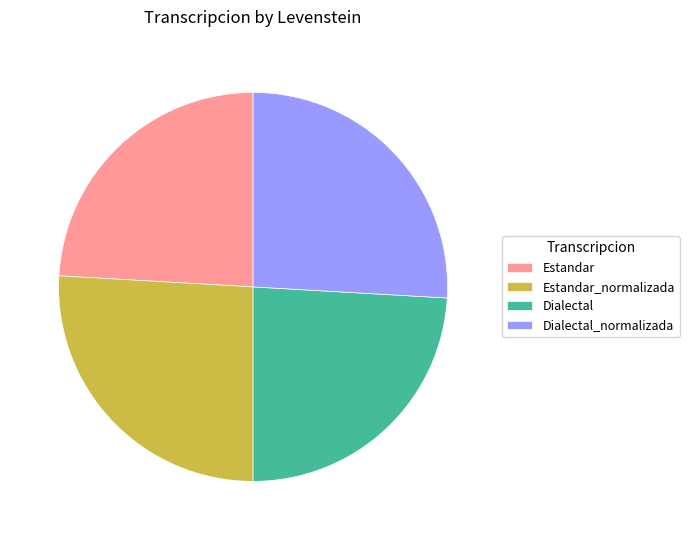

How many slices are in this pie chart?

4